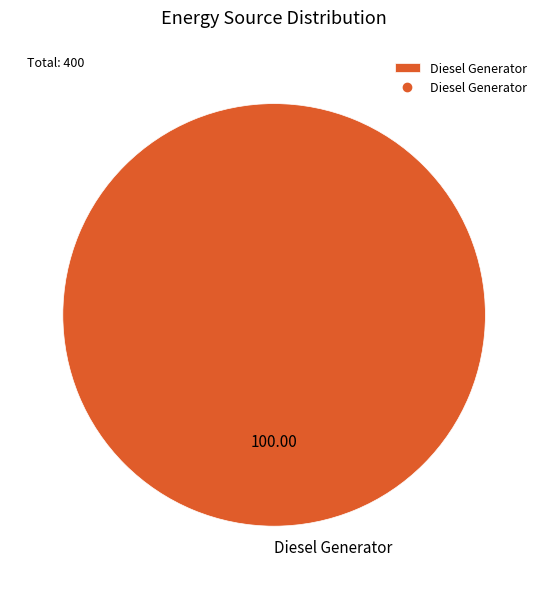

Is there any slice that represents more than half of the pie?

Yes